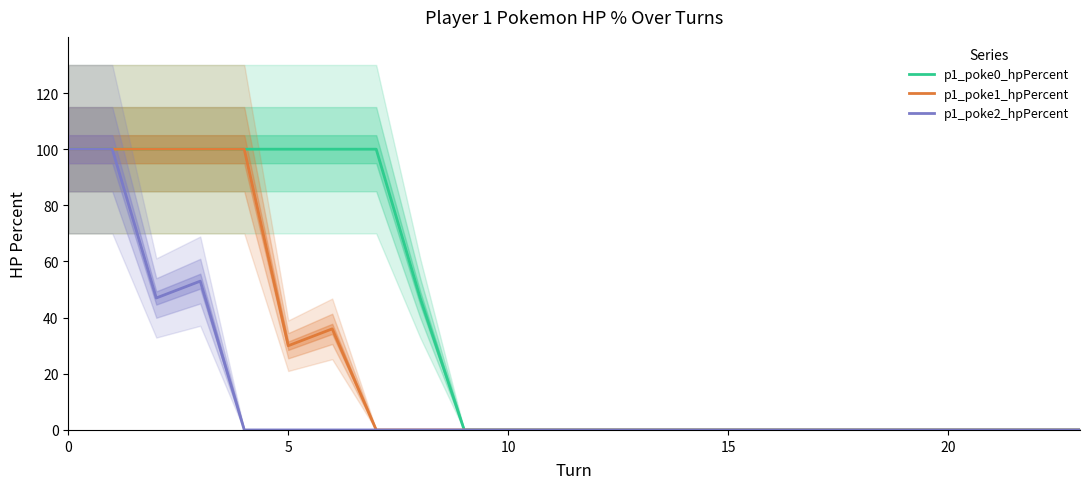

What is the average value of the p1_poke1_hpPercent series?

24